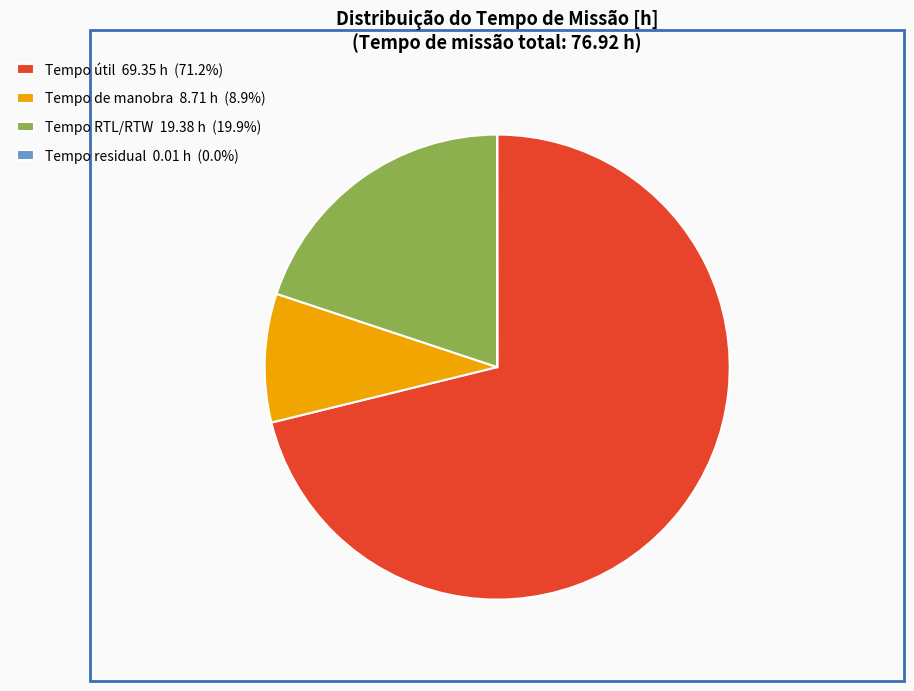

What is the ratio of the value at Tempo útil 69.35 h (71.2%) to the value at Tempo RTL/RTW 19.38 h (19.9%)?

3.6